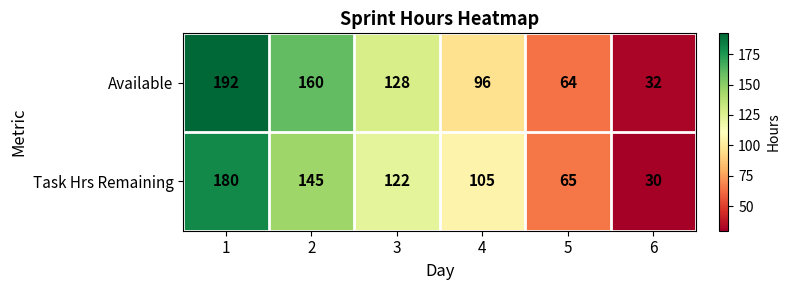

True or false: Available has a value of 85 at 3.

False